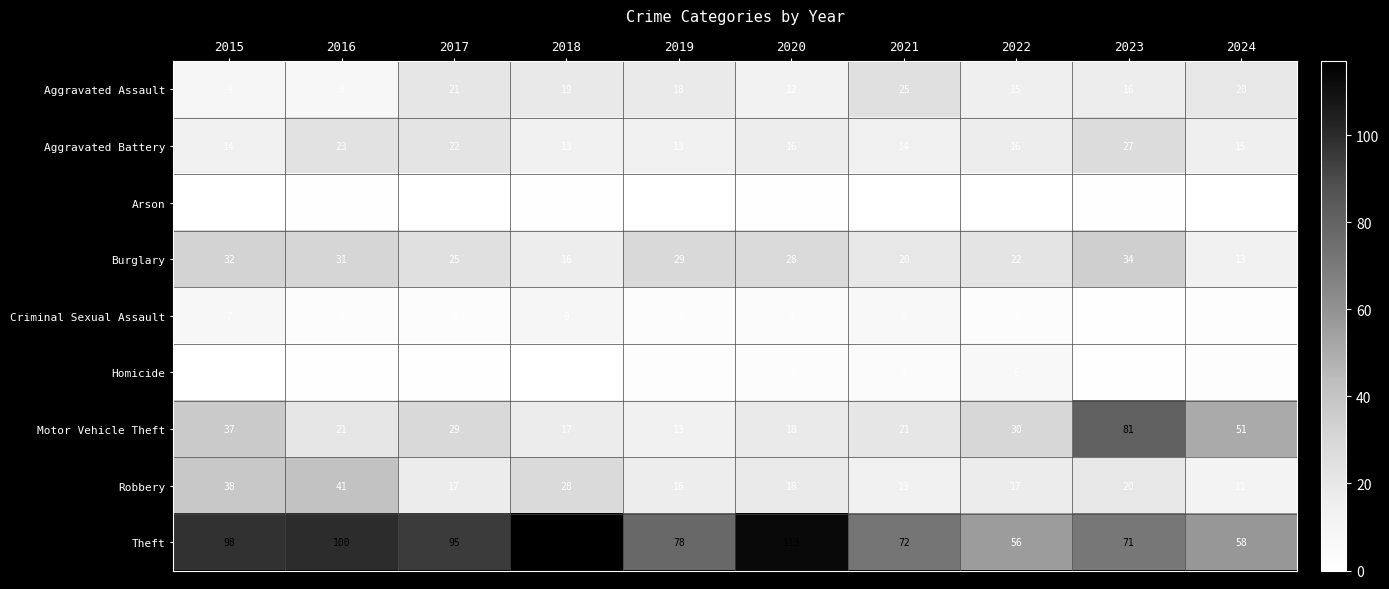

Is the value of Aggravated Battery at 2022 greater than the value of Burglary at 2022?

No